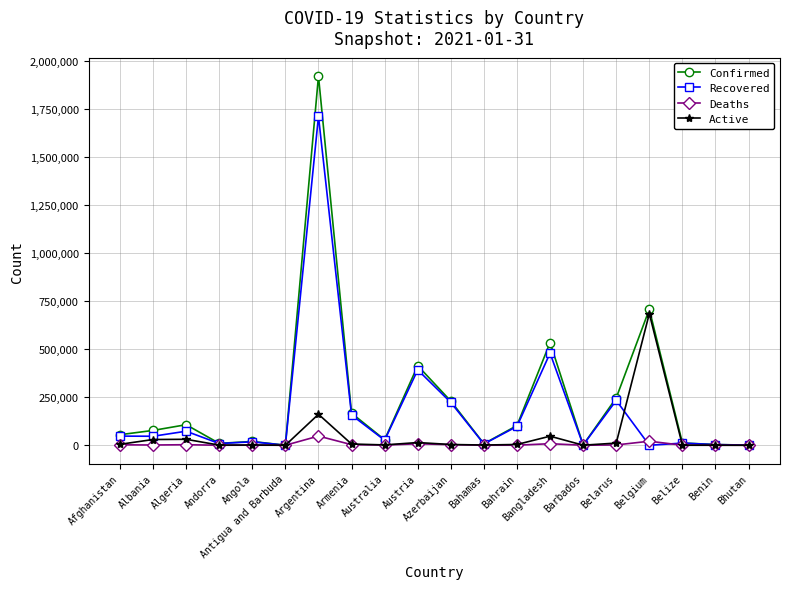

What is the value of the Deaths point at the 12th from the left?

176